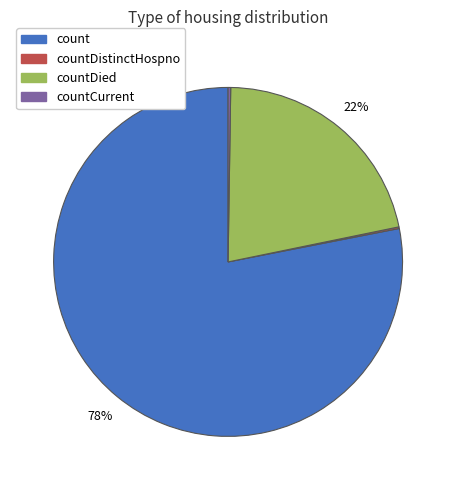

Does any single category account for the majority?

Yes